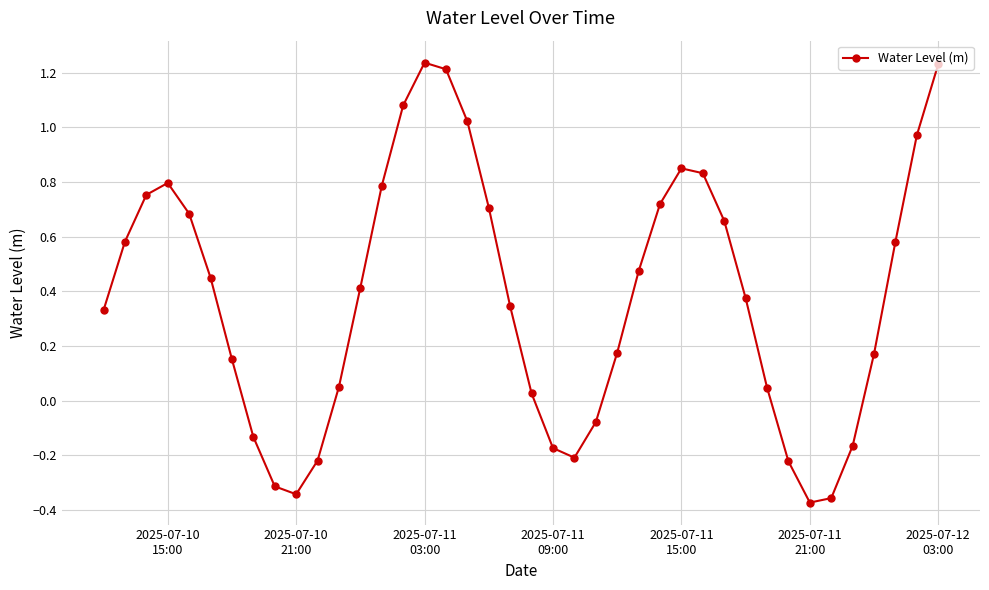

How many points are higher than both their immediate neighbors (excluding endpoints)?

3